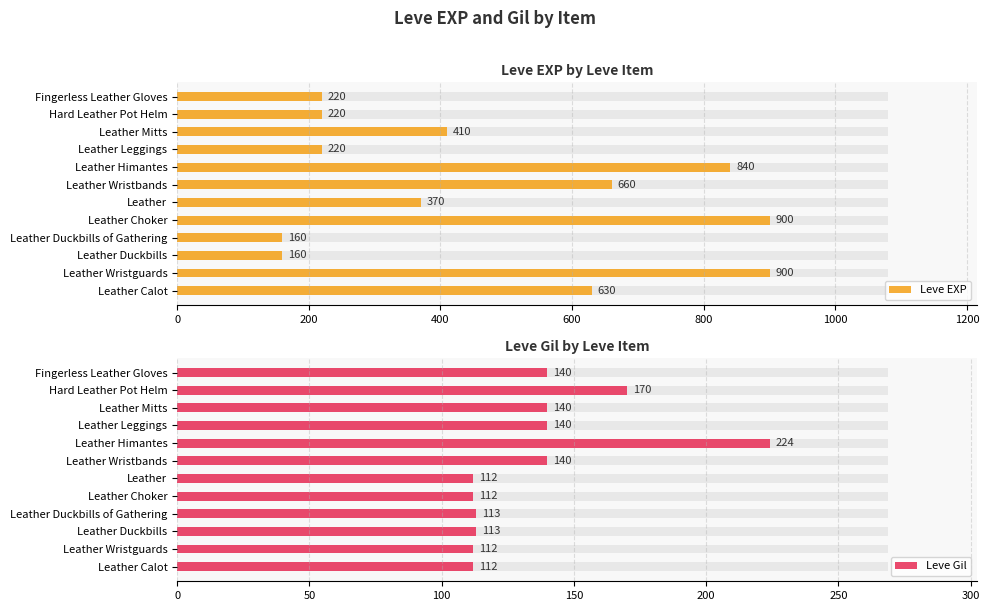

Reading left to right, what are all the values shown in this chart?

Leve EXP: 630	900	160	160	900	370	660	840	220	410	220	220
Leve Gil: 112	112	113	113	112	112	140	224	140	140	170	140